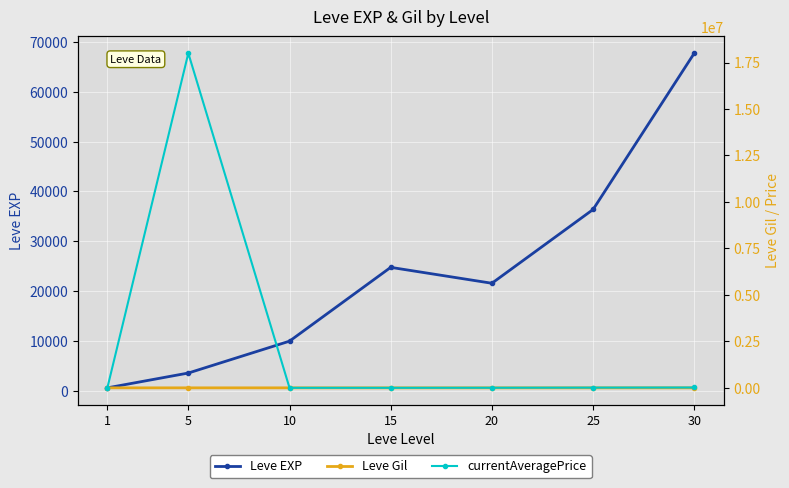

What is the maximum value for Leve EXP?

67730